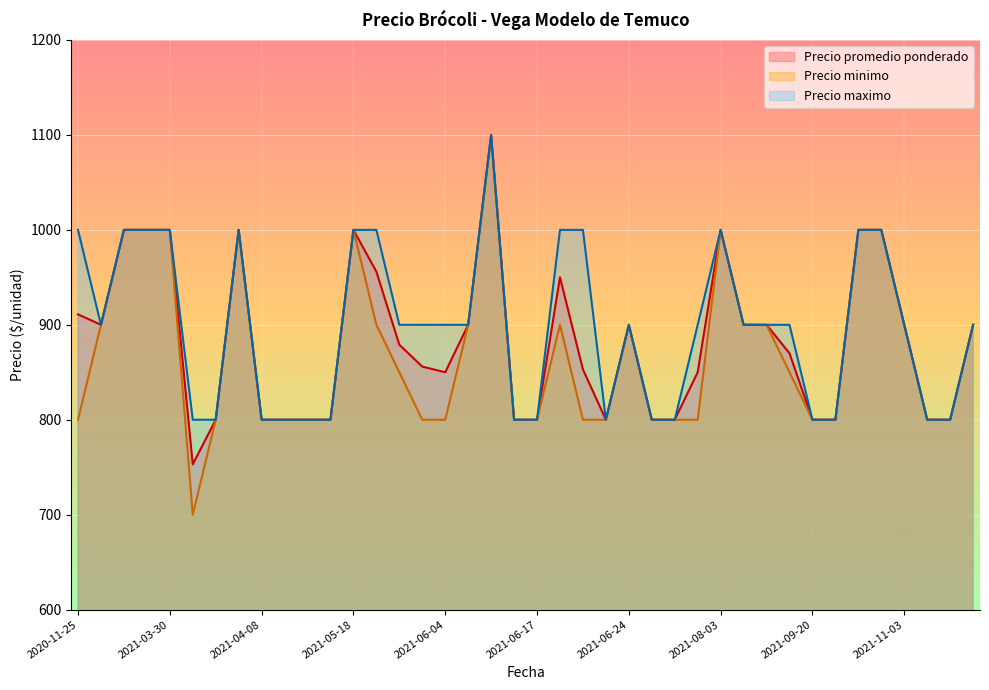

What is the lowest value of the Precio promedio ponderado series?

753